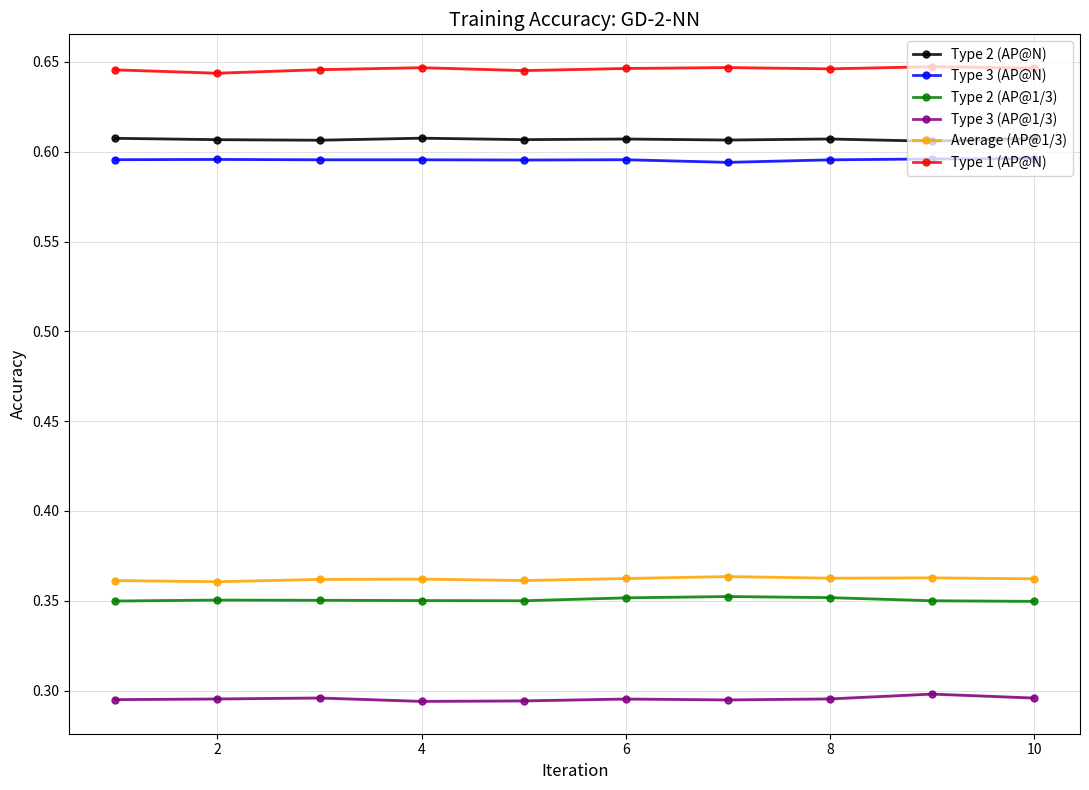

What is the minimum value for Type 3 (AP@N)?

0.6